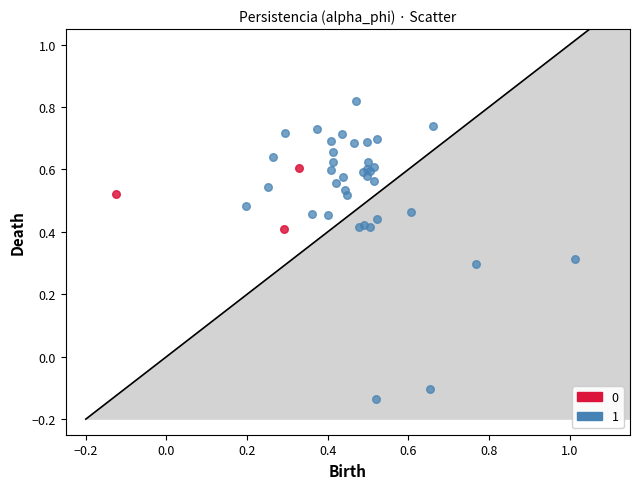

What are all the series names shown in the legend?

0, 1